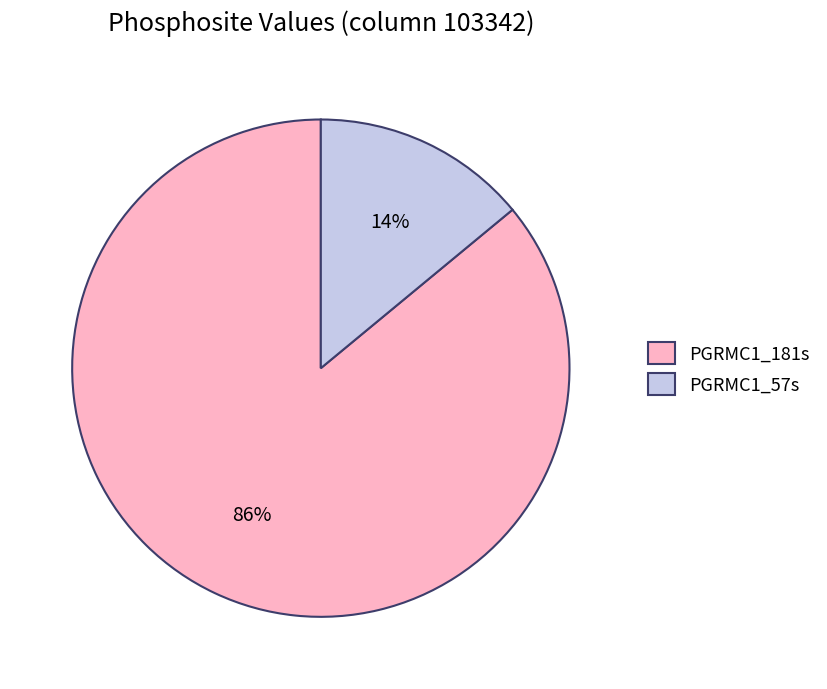

Is the sum of PGRMC1_181s and PGRMC1_57s greater than half?

Yes